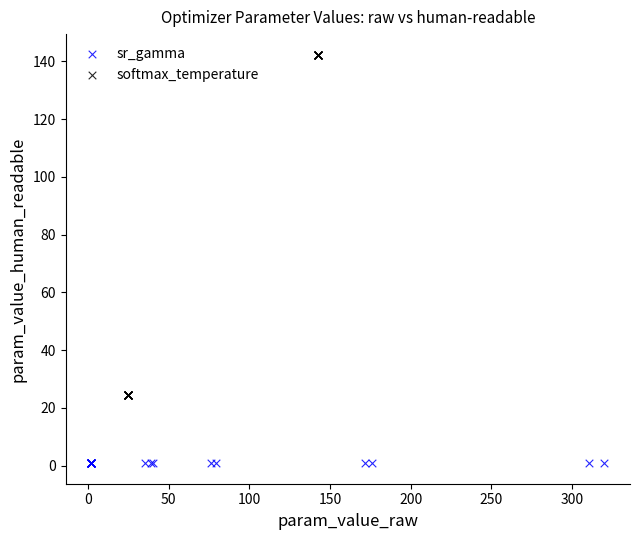

Which series reaches the minimum Y coordinate?

sr_gamma